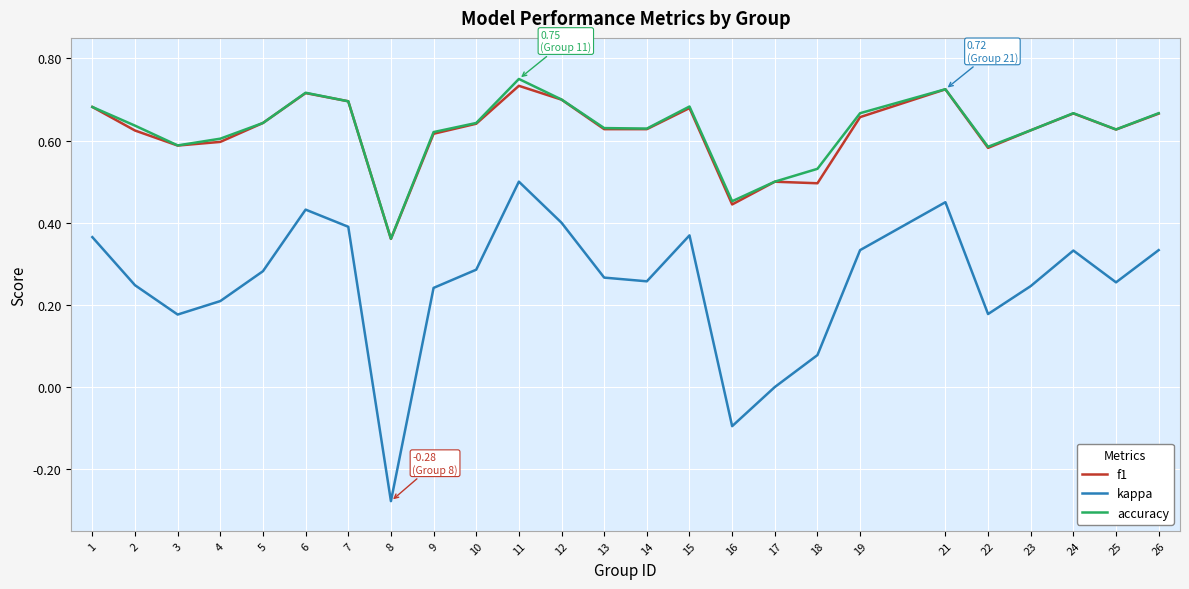

True or false: accuracy has a value of 1.1 at 4.

False